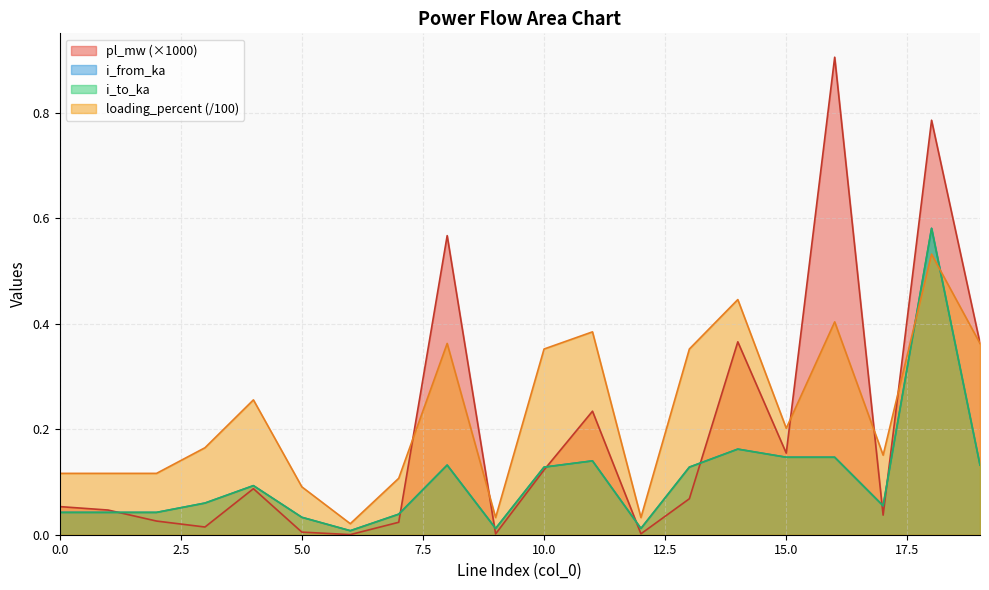

What is the difference between the maximum and minimum values in the i_from_ka series?

0.6